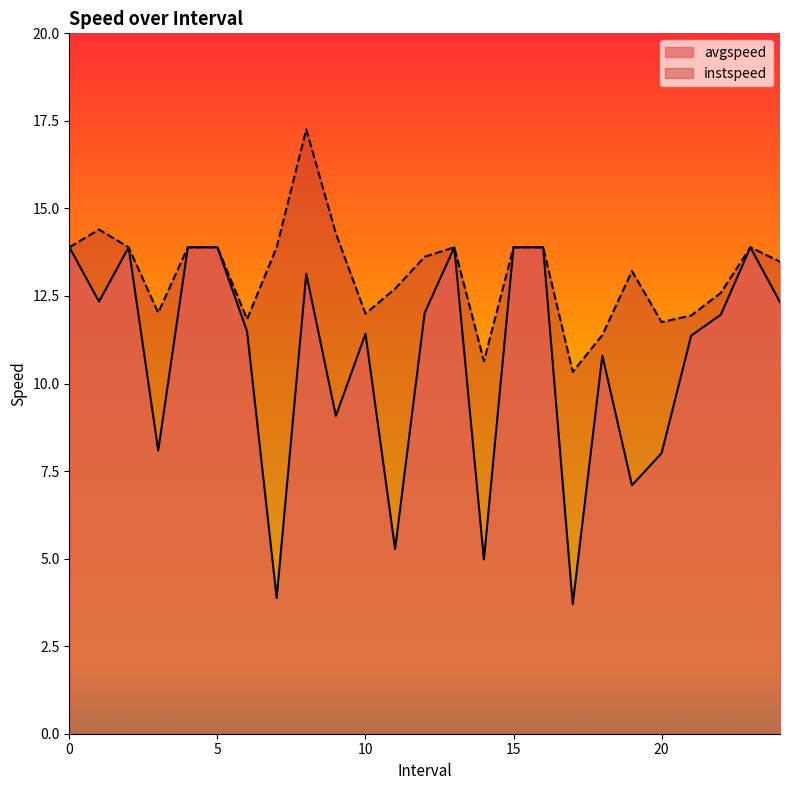

Reading right to left, list all the values displayed in this chart.

avgspeed: 12.3	13.9	12.0	11.4	8.0	7.1	10.8	3.7	13.9	13.9	5.0	13.9	12.0	5.3	11.4	9.1	13.1	3.9	11.5	13.9	13.9	8.1	13.9	12.3	13.9
instspeed: 13.5	13.9	12.6	11.9	11.8	13.2	11.4	10.3	13.9	13.9	10.6	13.9	13.6	12.7	12.0	14.3	17.3	13.9	11.8	13.9	13.9	12.0	13.9	14.4	13.9